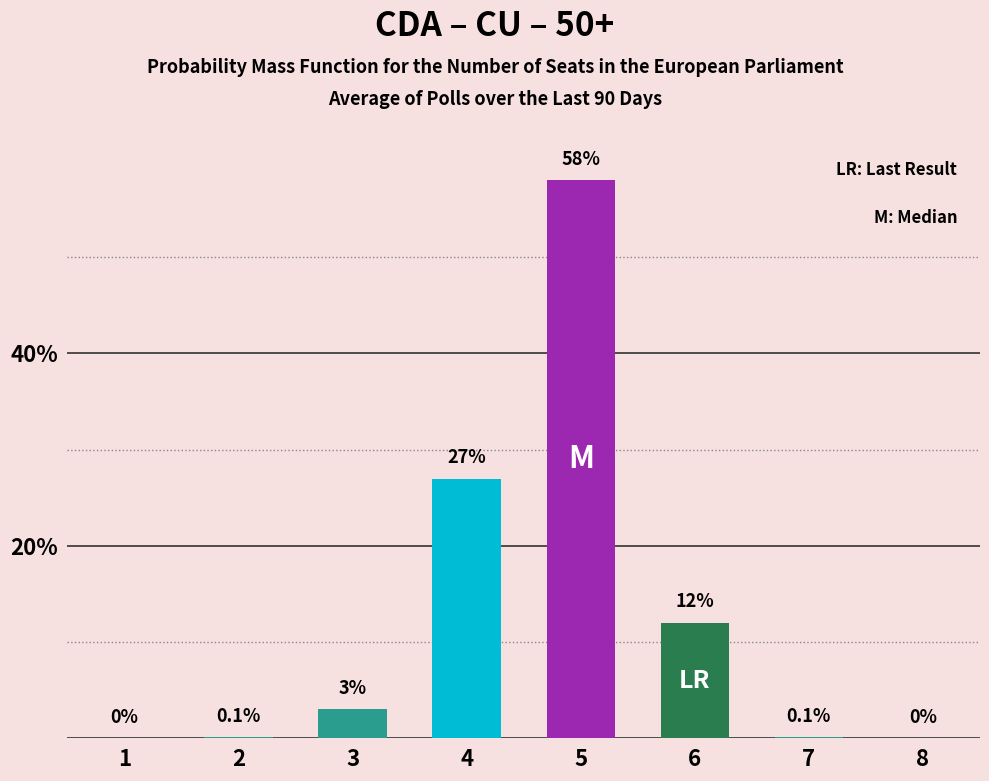

True or false: the data shows 27.0 at 4.

True